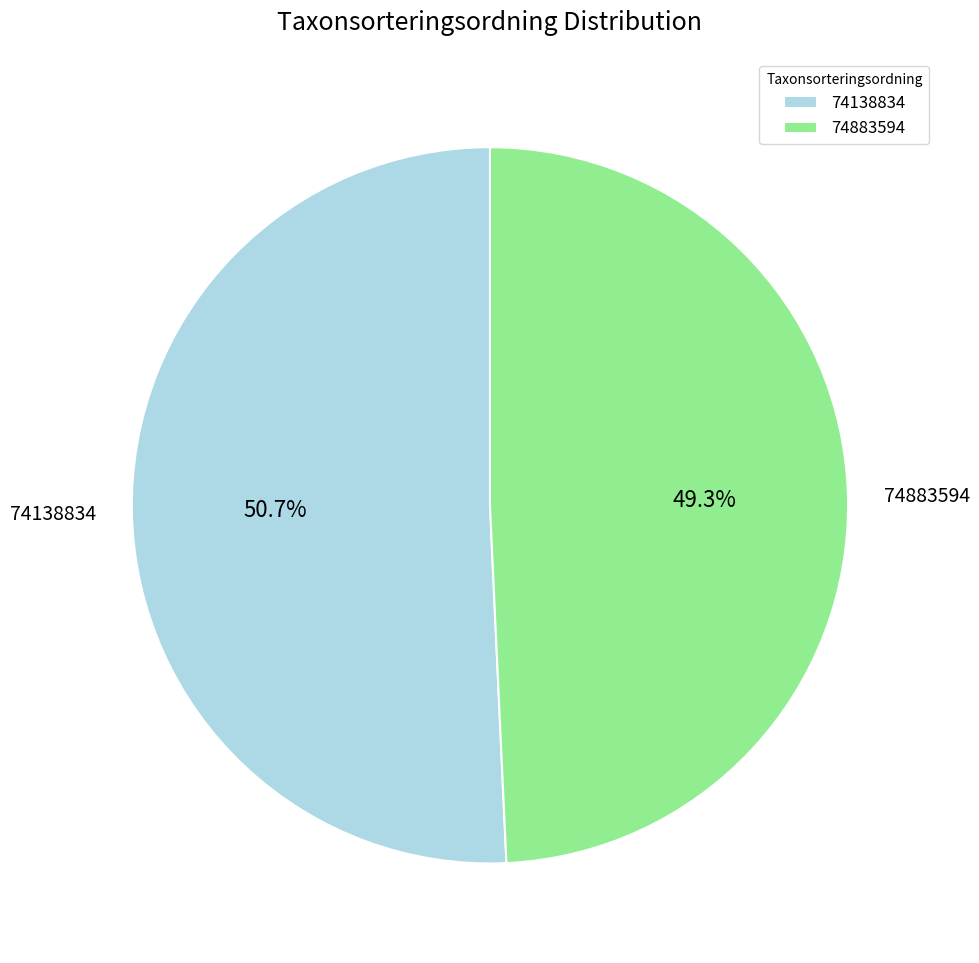

To the nearest percent, what is the average slice percentage?

50%